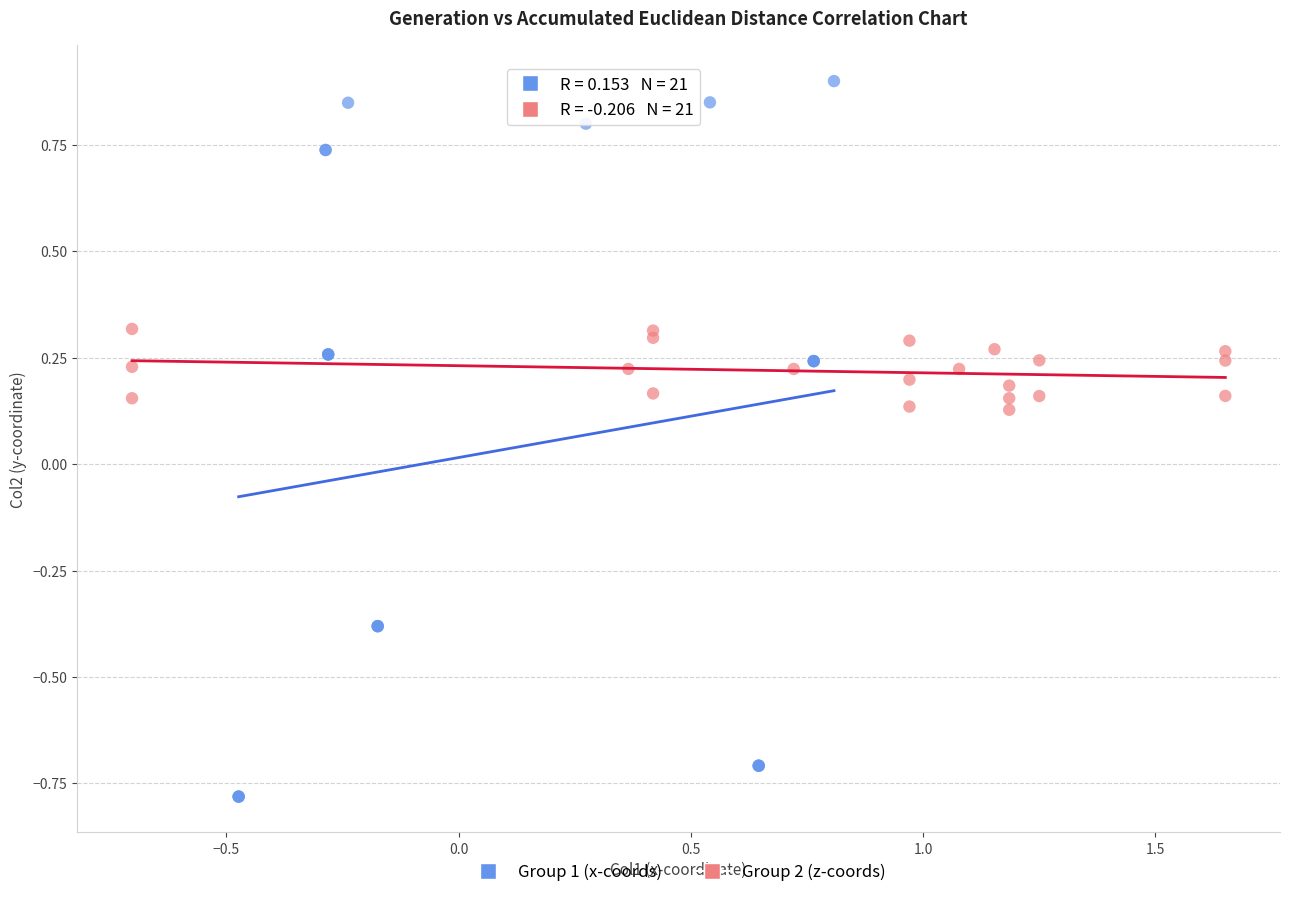

Which series reaches the maximum Y coordinate?

Group 1 (x-coords)